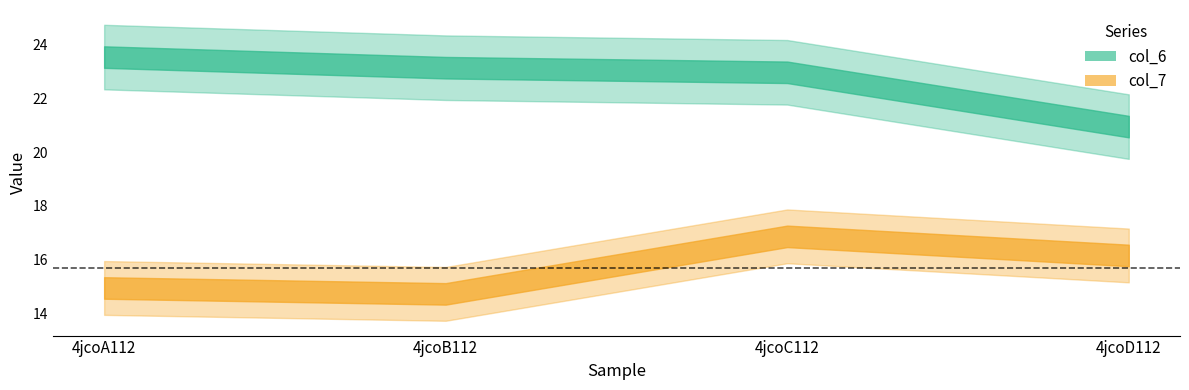

How many data points in col_7 are above 16?

2